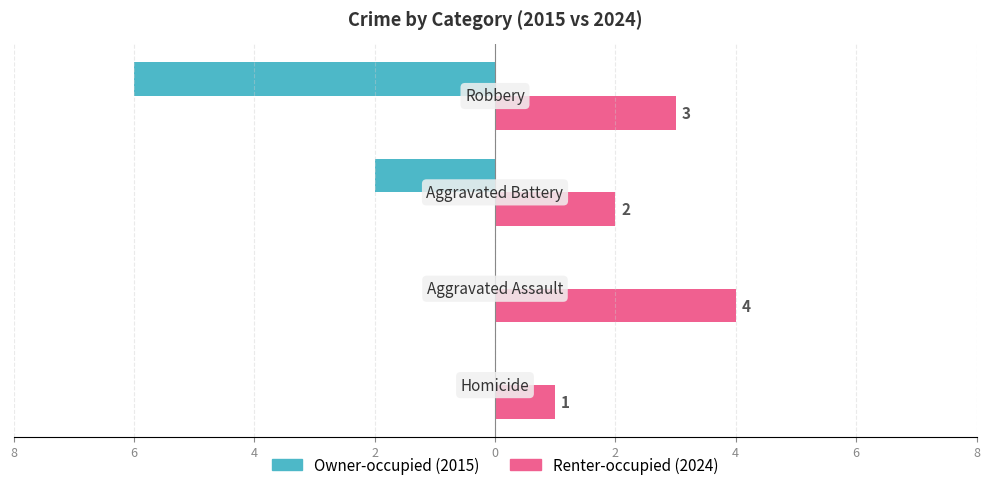

What is the value of the Owner-occupied bar at the 4th from the left?

-6